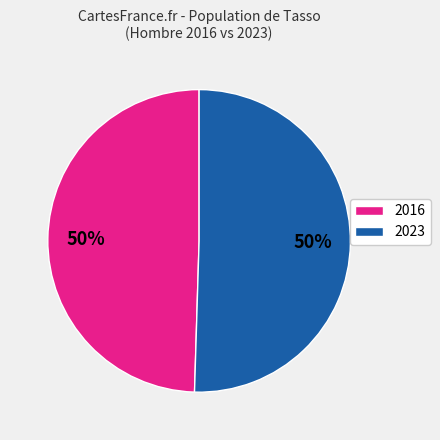

True or false: 2023 accounts for 41% of the total.

False